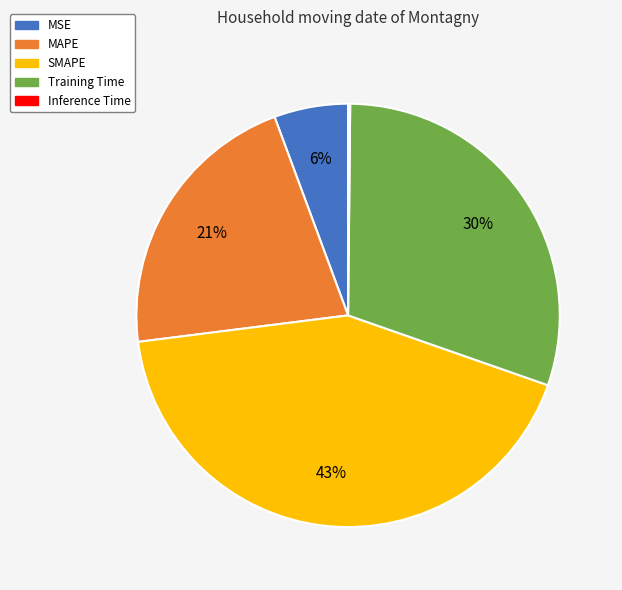

To the nearest percent, what is the combined percentage of MSE and MAPE?

27%